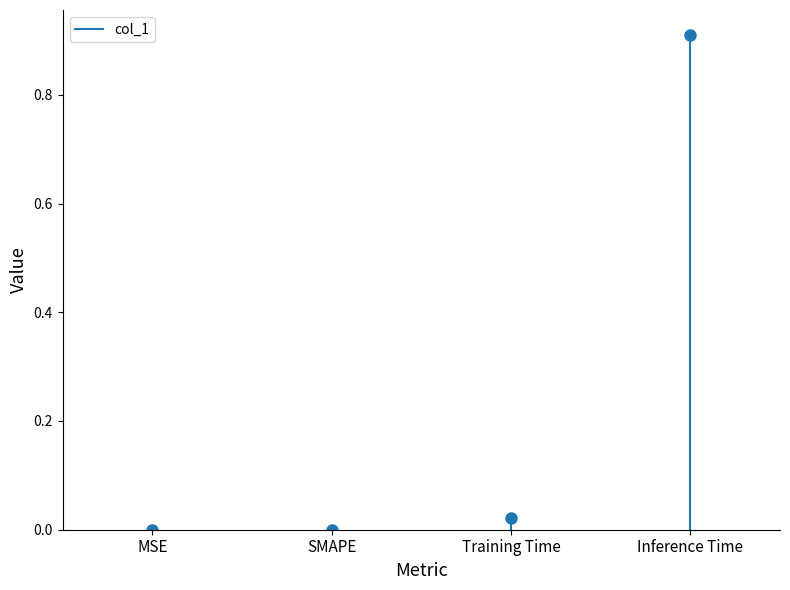

Which category has the highest value across all series?

Inference Time